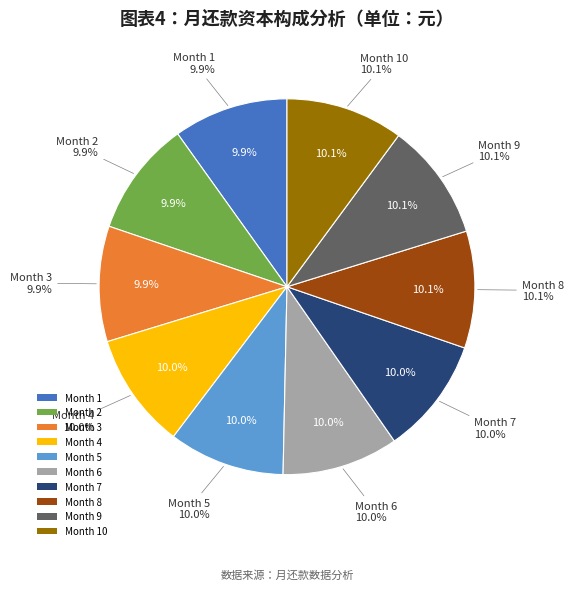

How many segments does this pie chart have?

10